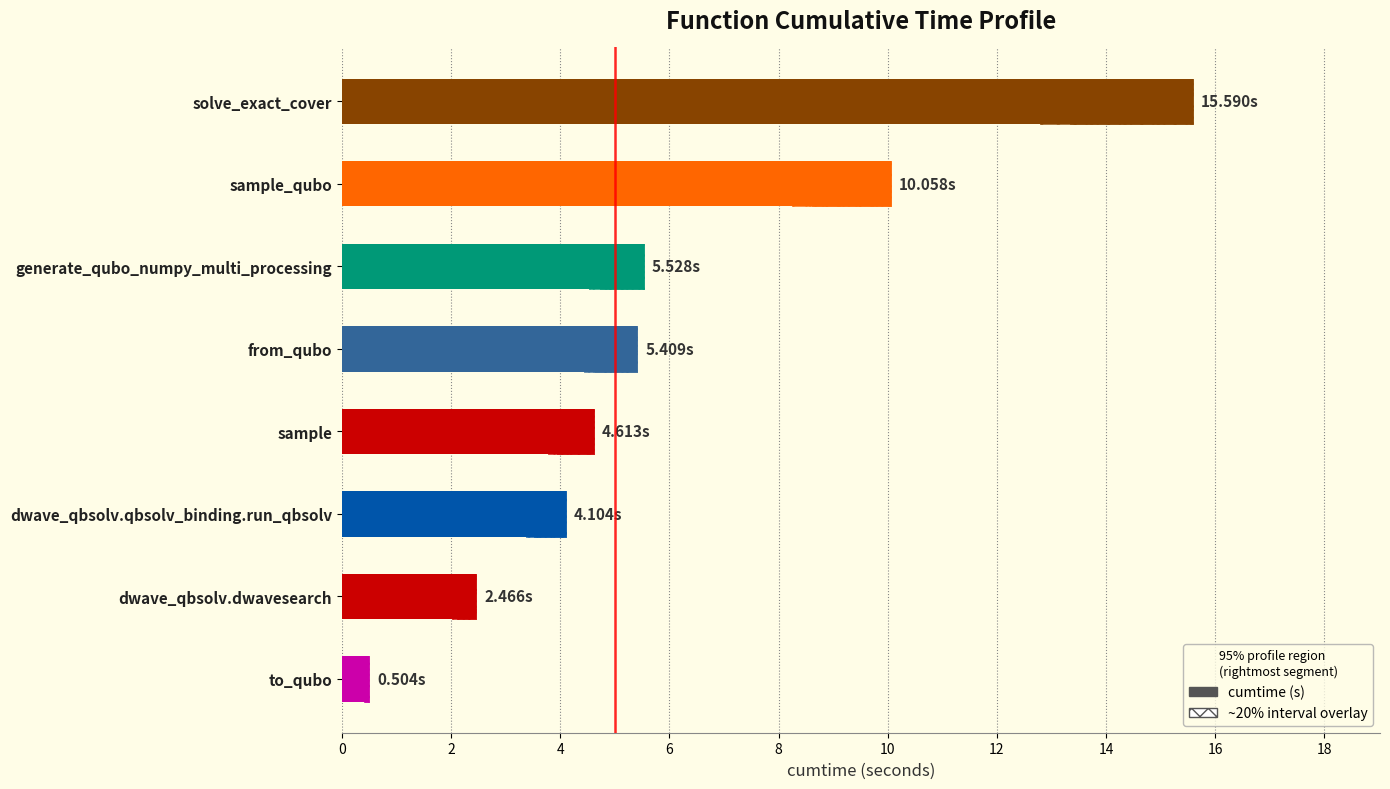

What is the change in value from to_qubo to sample?

+4.1